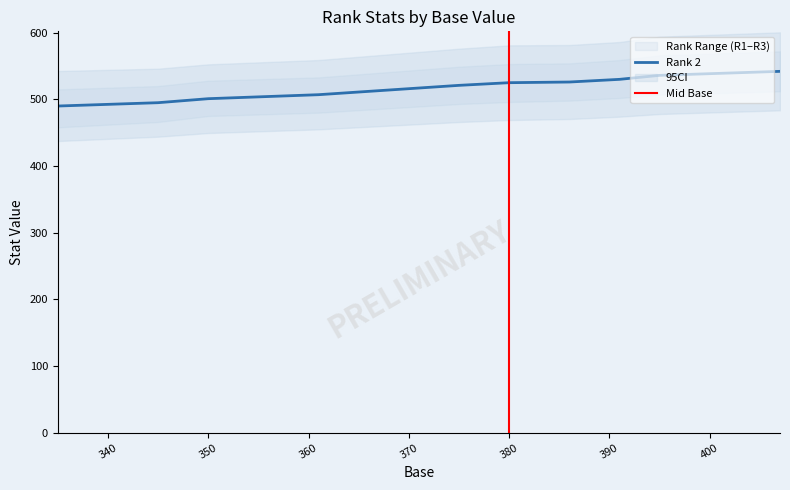

The value of Rank 2 at 380 is 211. True or false?

False